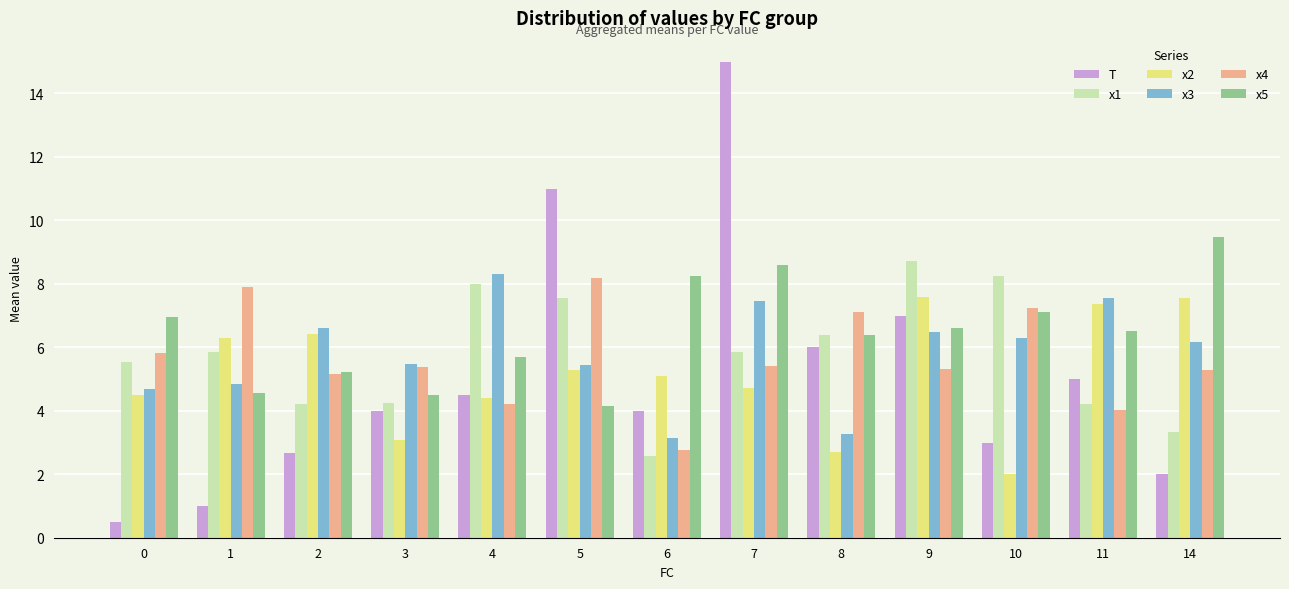

The value of x4 at 8 is 10.3. True or false?

False